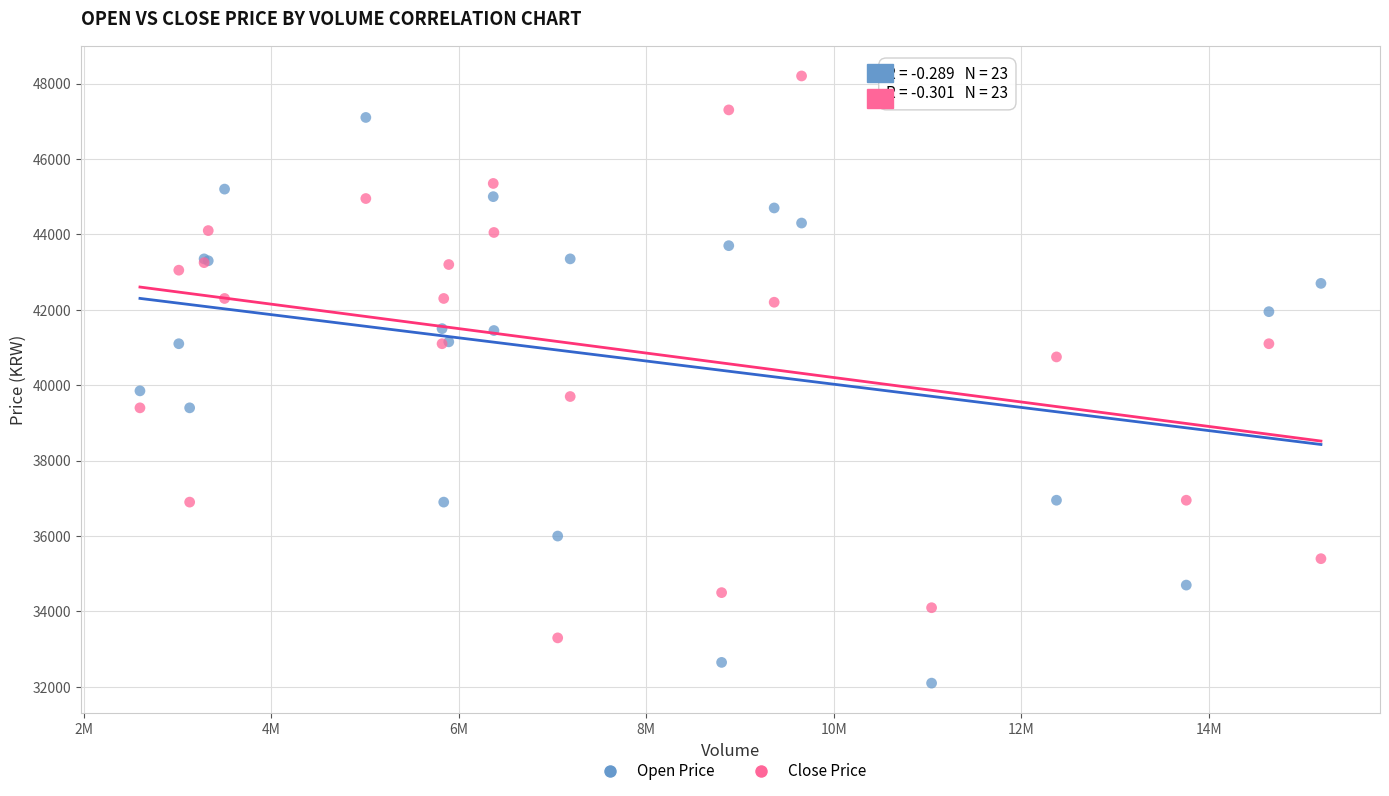

Which series reaches the maximum Y coordinate?

Close Price